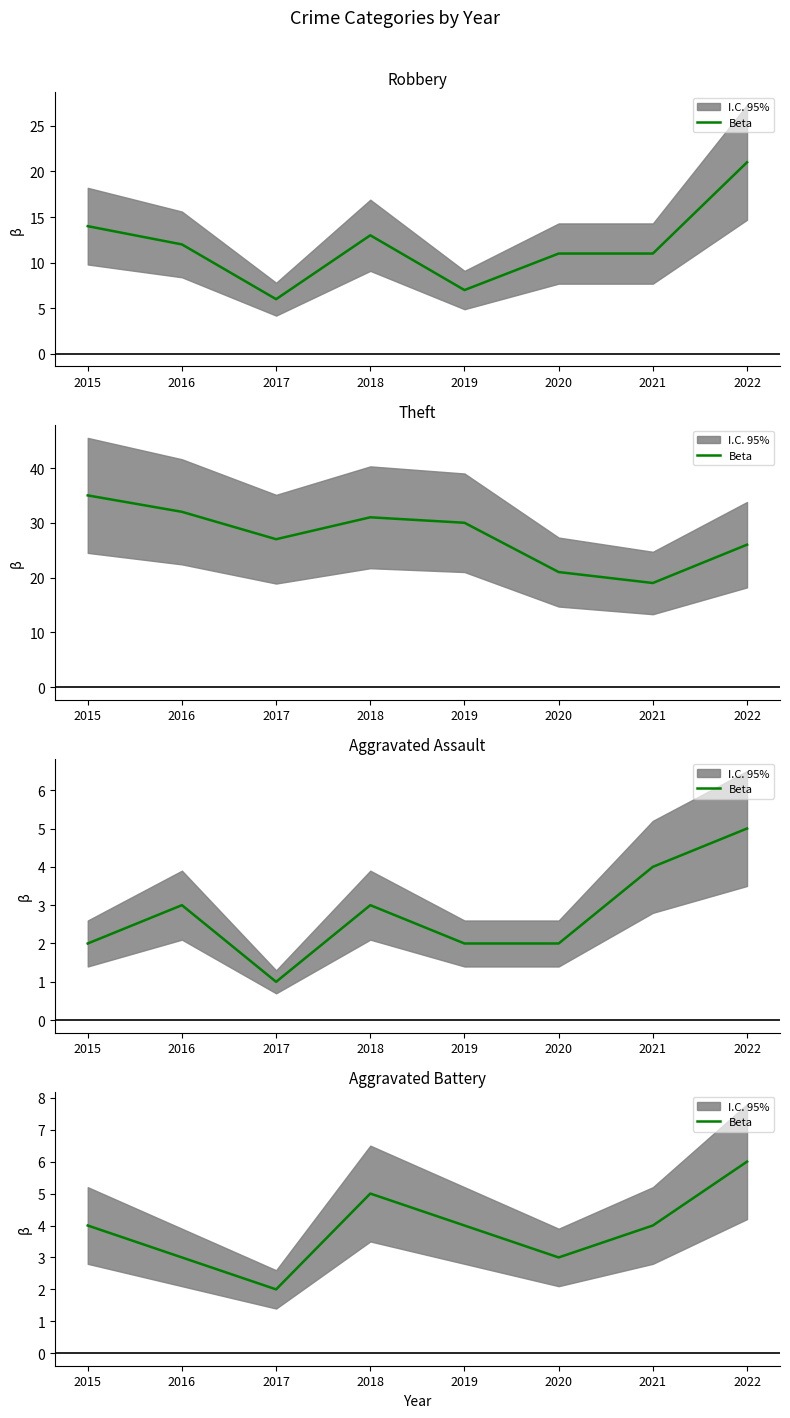

Between 2016 and 2017, which is larger?

2016